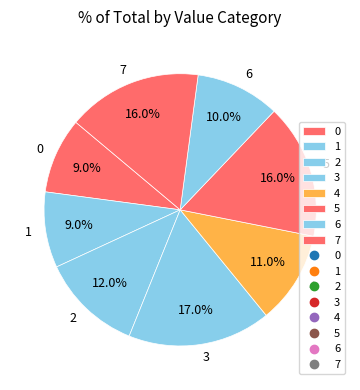

How many segments does this pie chart have?

8